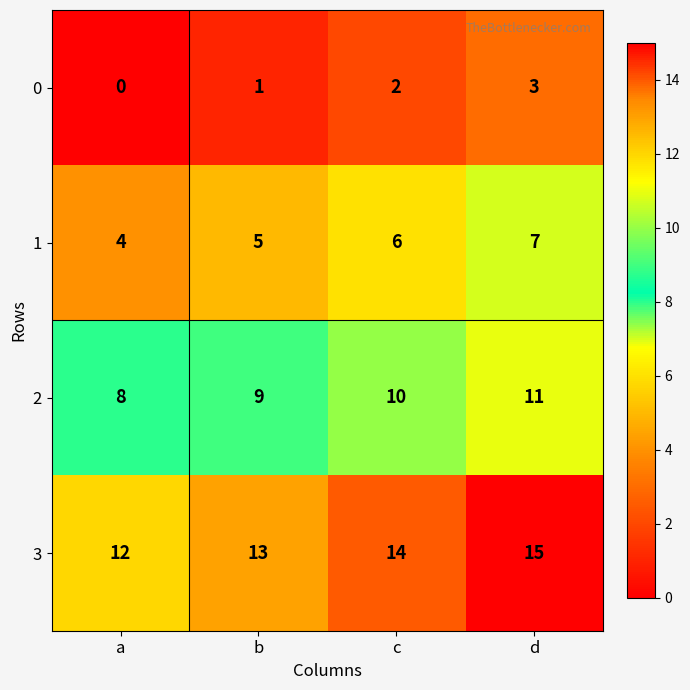

At which label is 0 closest to 1?

b